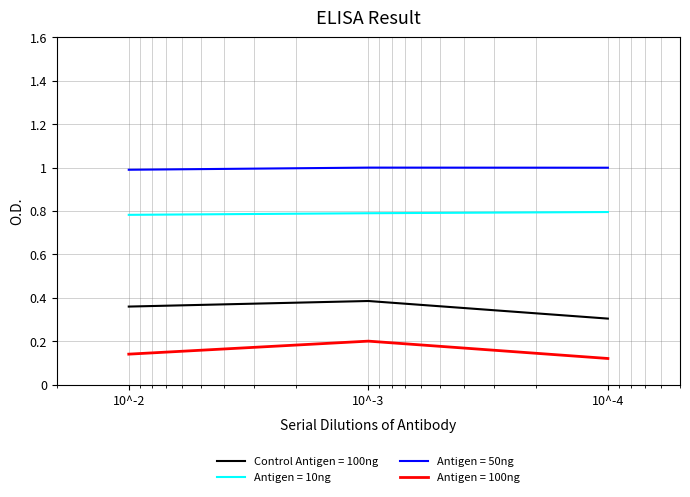

What are all the series names shown in the legend?

Control Antigen = 100ng, Antigen = 10ng, Antigen = 50ng, Antigen = 100ng